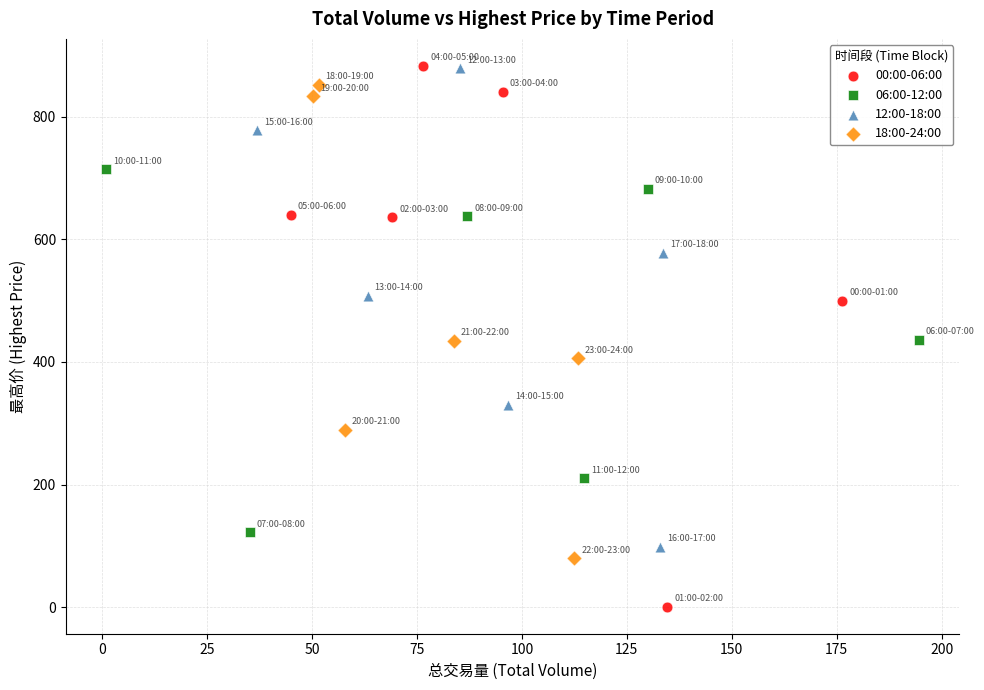

Which series reaches the minimum Y coordinate?

00:00-06:00